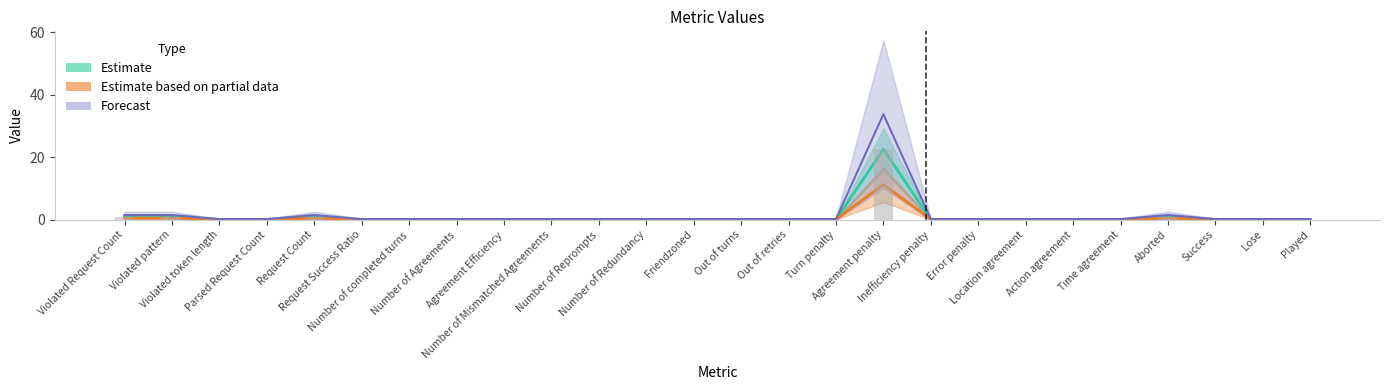

Read the Estimate based on partial data value at Number of Reprompts.

0.1